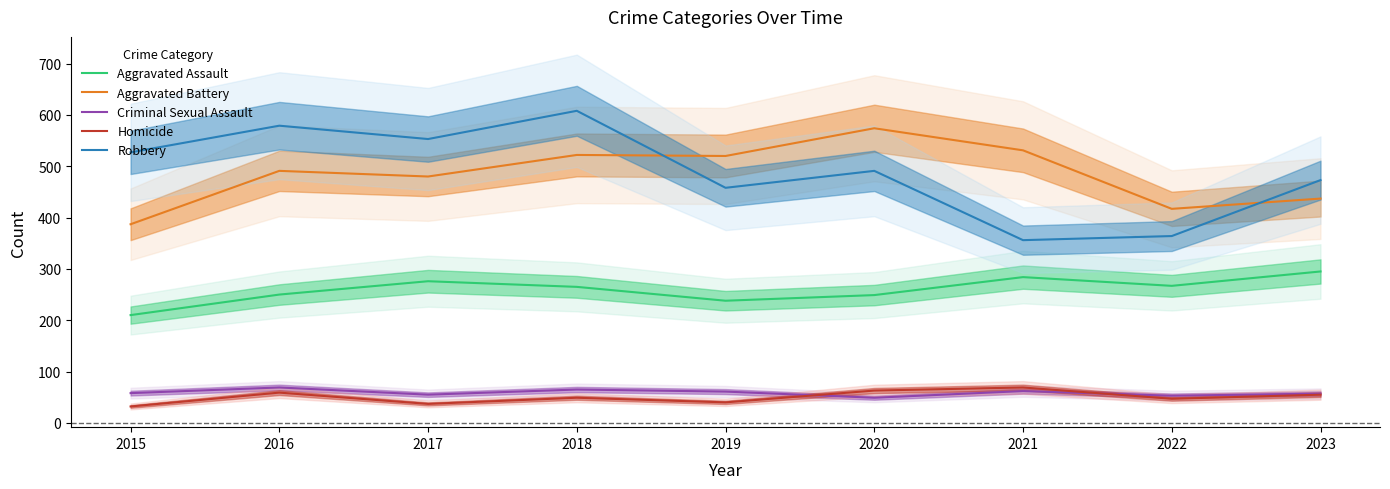

Where is Criminal Sexual Assault nearest to the value 59?

2015